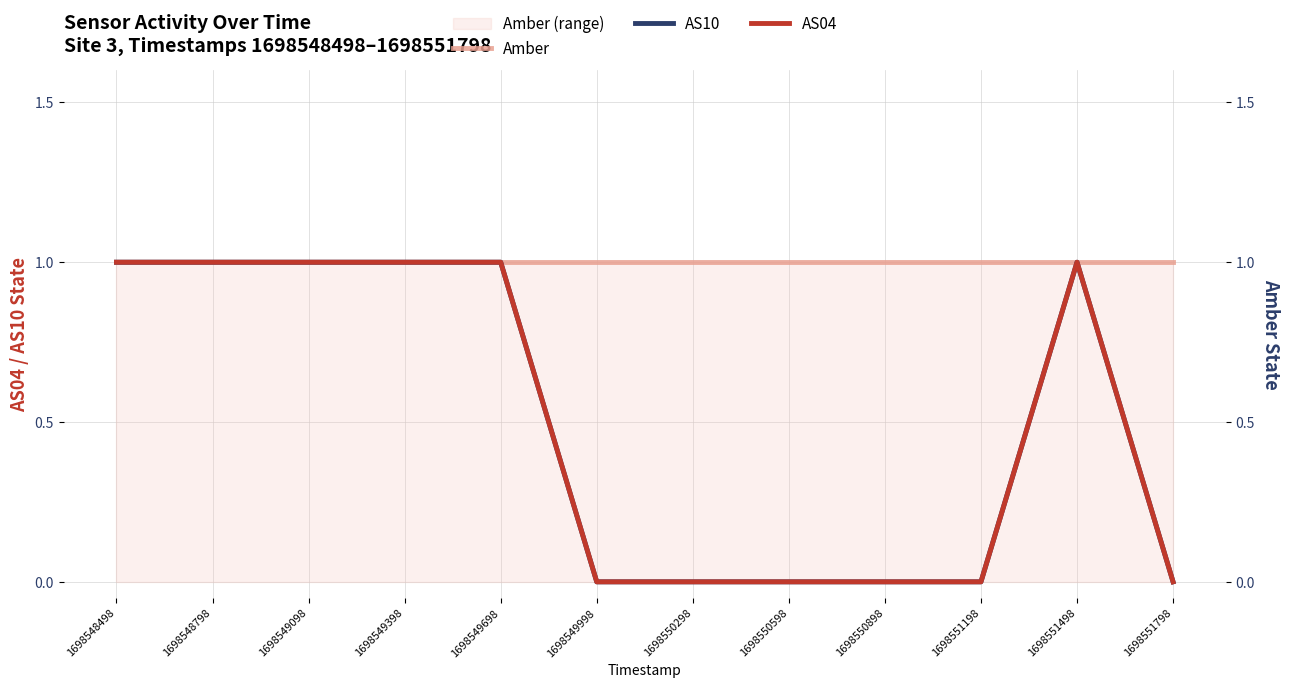

What is the total value across all series at 1698551498?

3